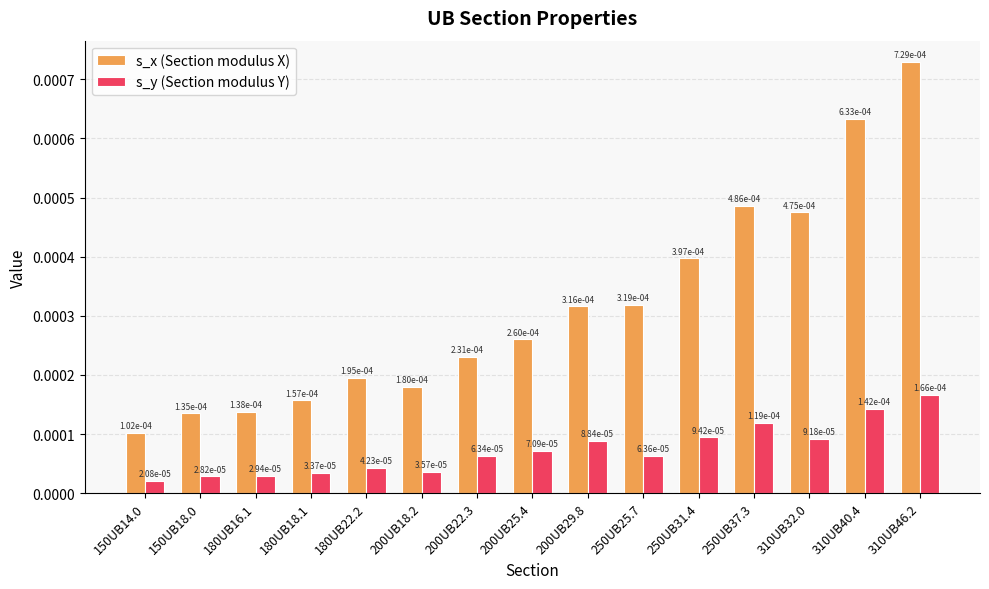

At how many categories does at least one series exceed 0?

15